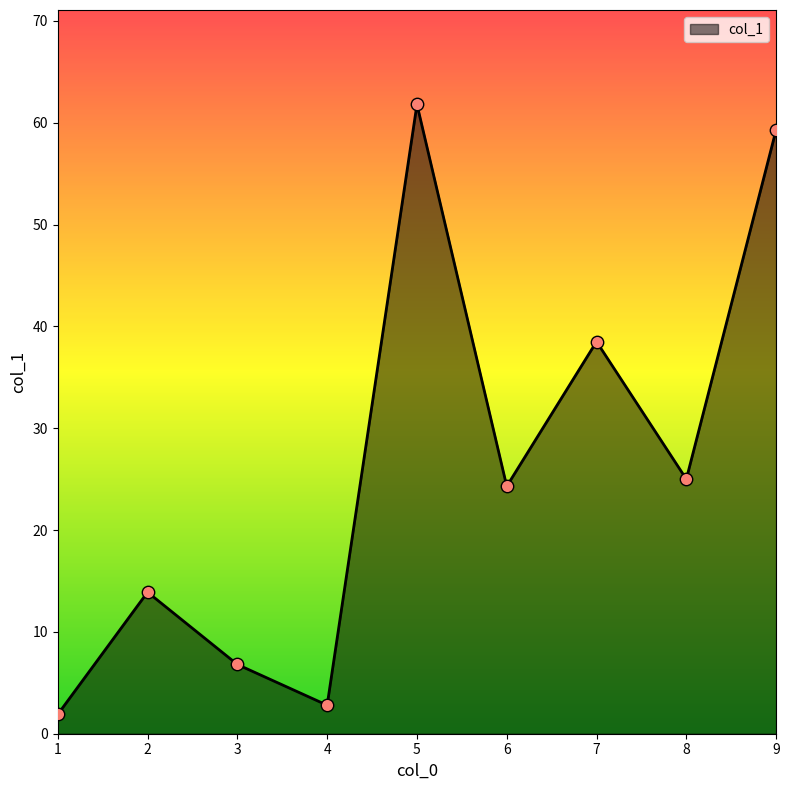

What is the ratio of the value at 3 to the value at 2?

0.5